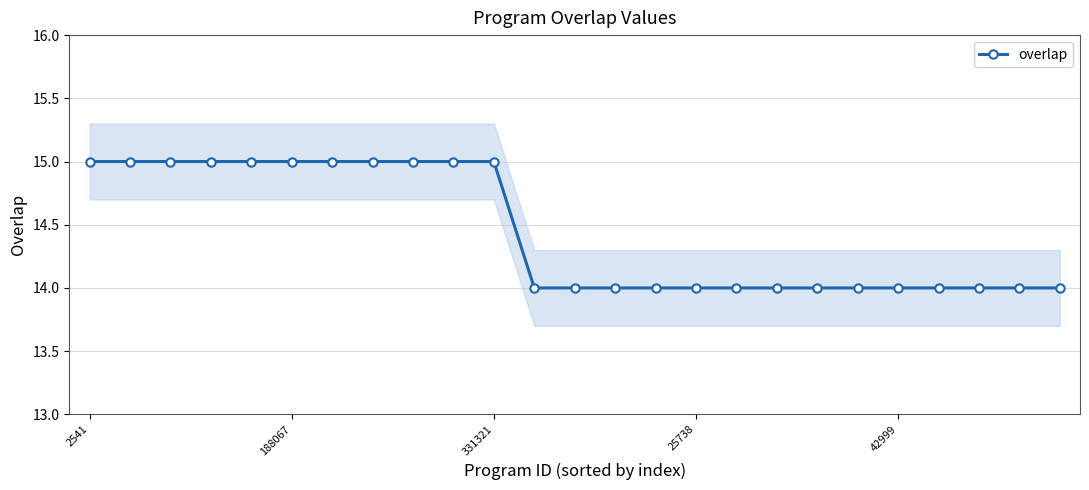

True or false: there are more than 2 points higher than both neighbors.

False